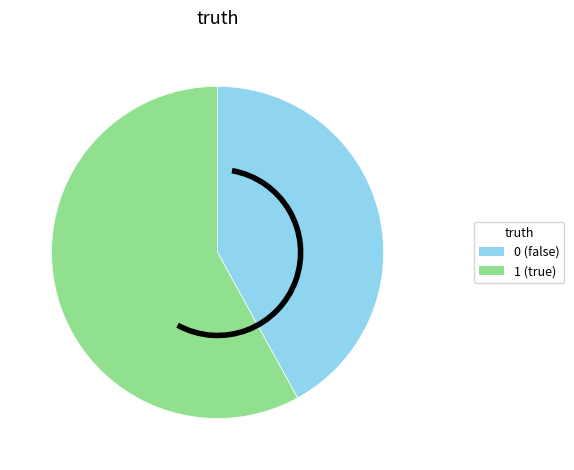

The 0 slice represents 57% of the pie. True or false?

False